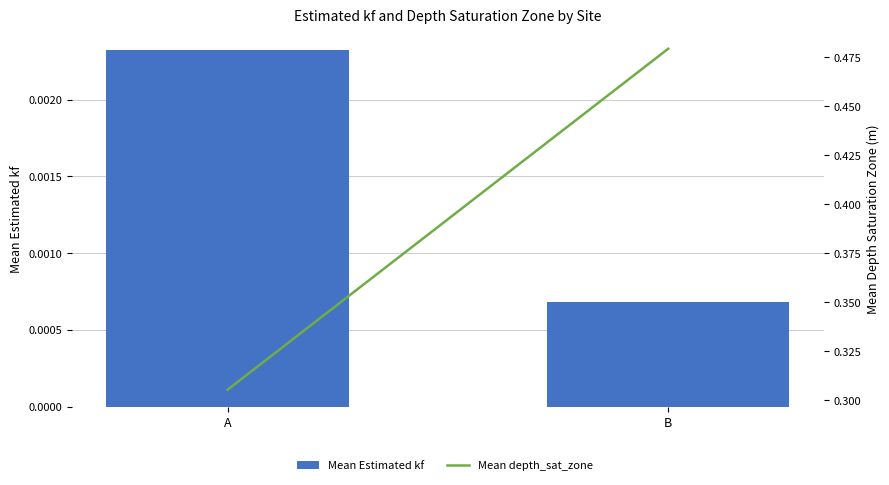

What is the spread (max minus min) of values at B?

0.5